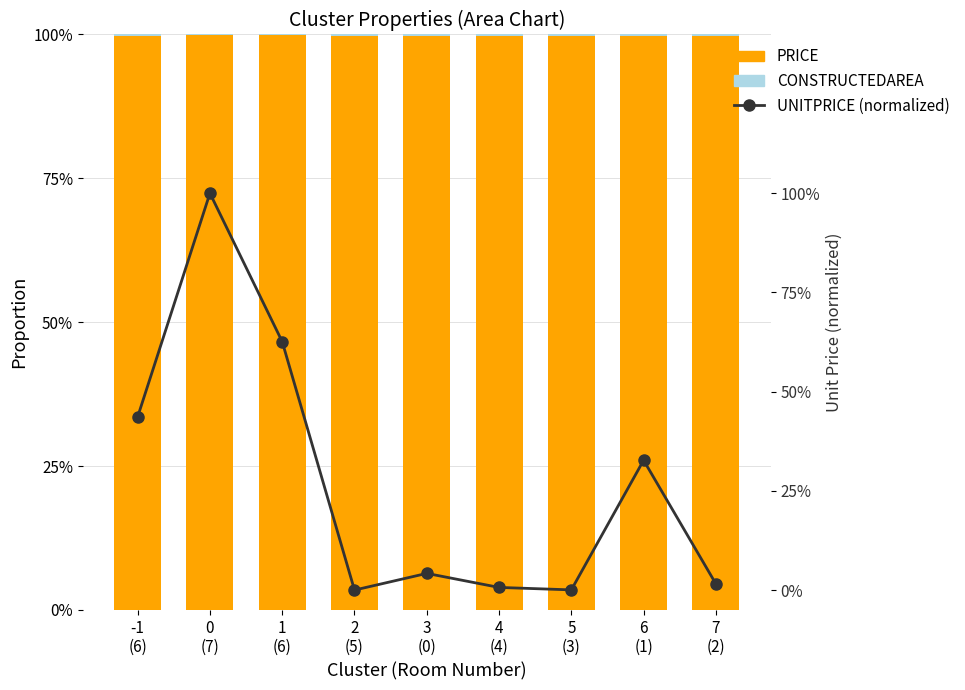

What position from the left is 2
(5)?

4